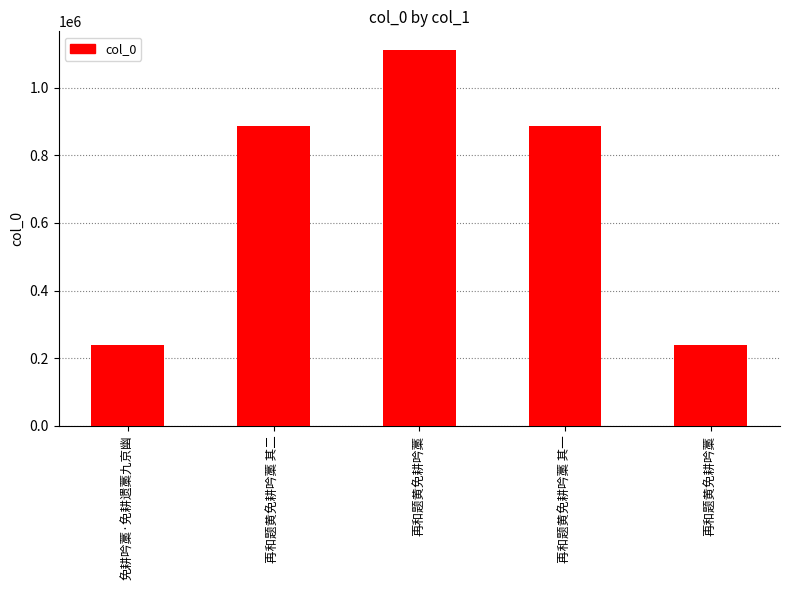

How many bars are there in total?

5